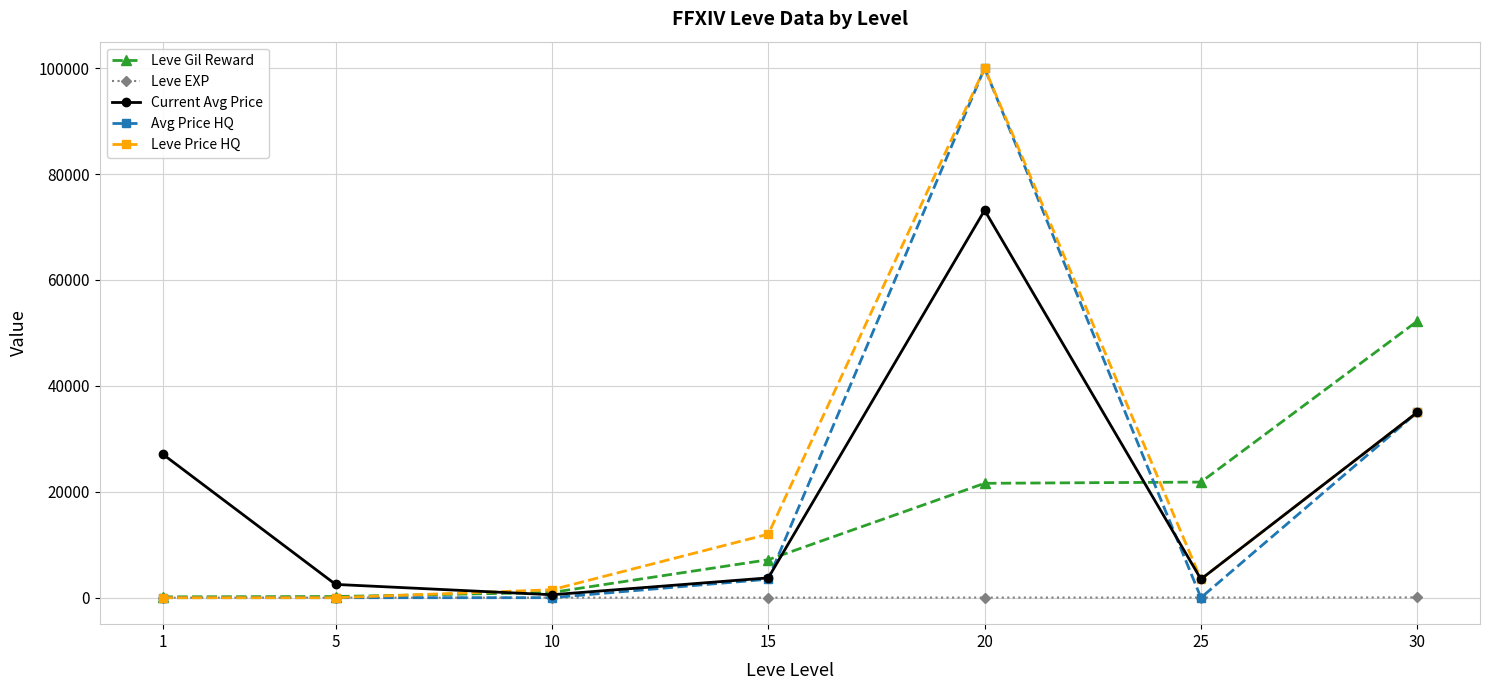

What is the spread (max minus min) of values at 25?

21830